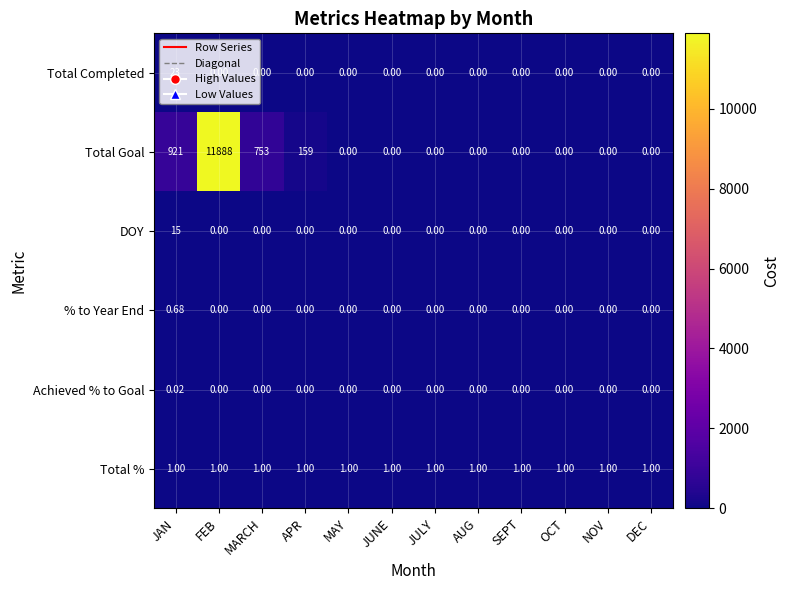

List the series in order of their peak value, highest first.

Total Goal, Total Completed, DOY, Total %, % to Year End, Achieved % to Goal